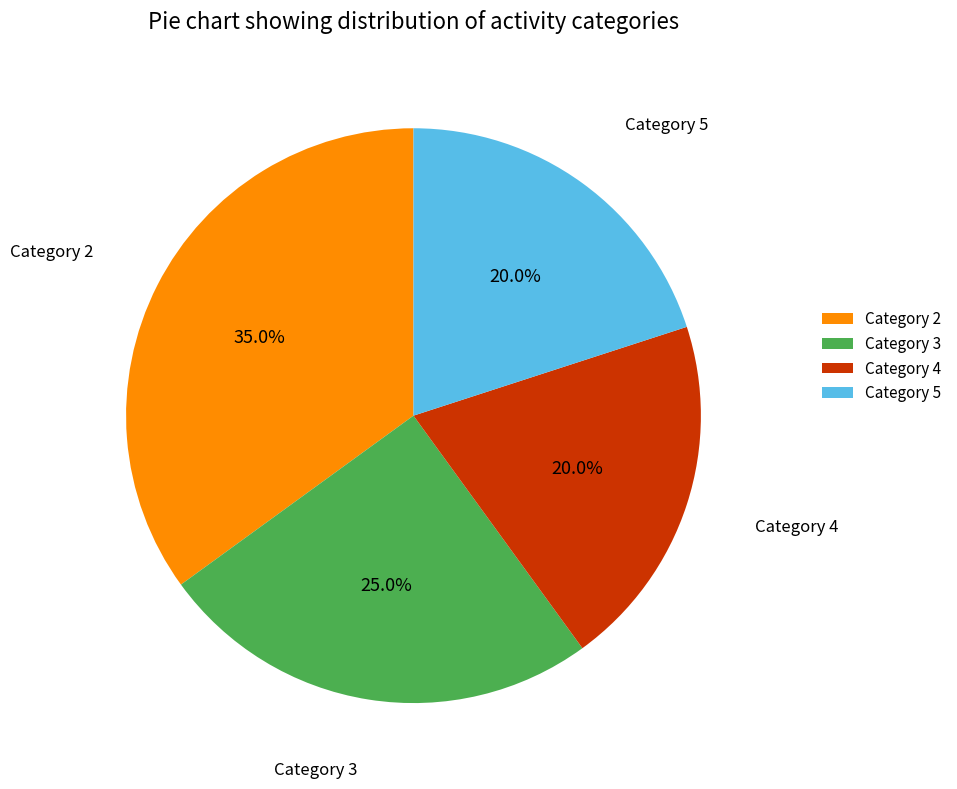

How many segments does this pie chart have?

4